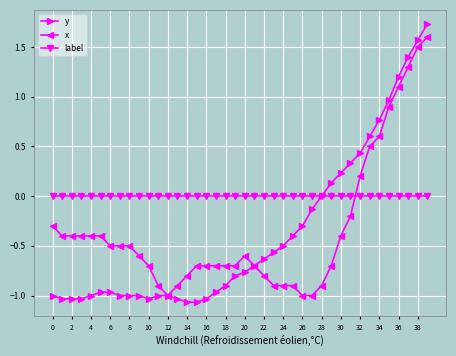

List the series in order of their peak value, highest first.

y, x, label